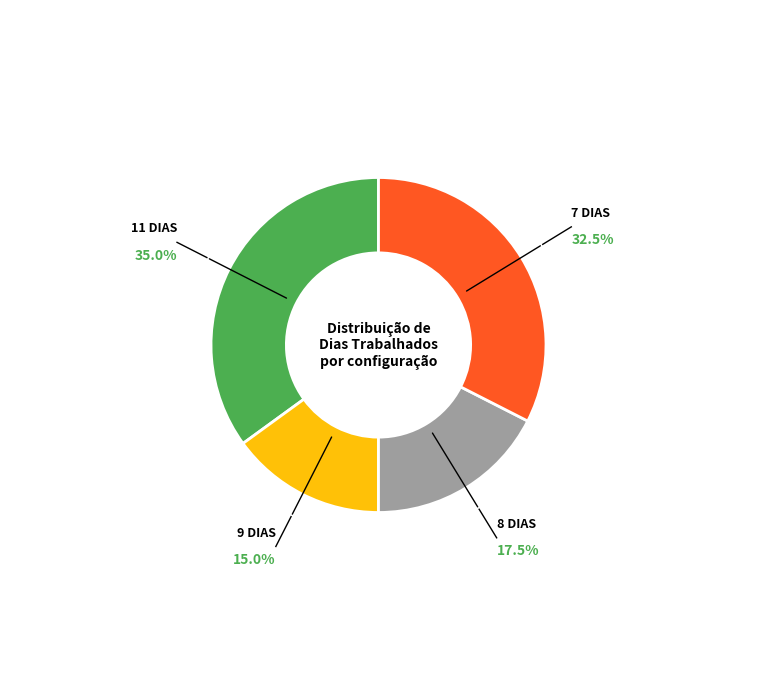

Is there a majority slice in this chart?

No